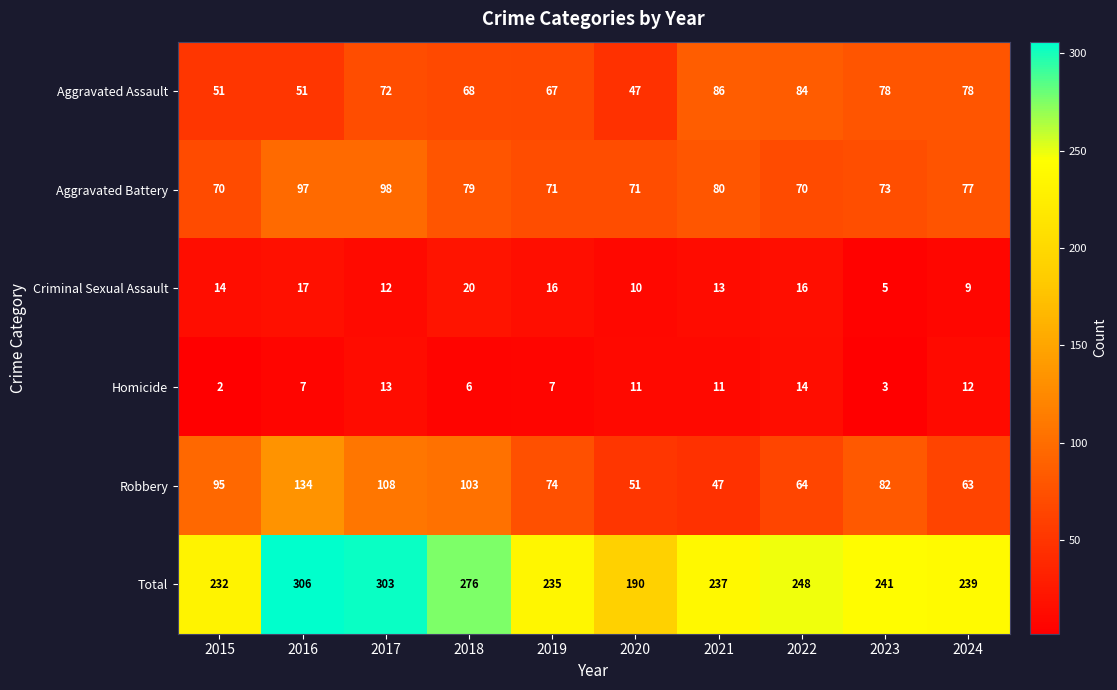

List the series in order of their peak value, highest first.

Total, Robbery, Aggravated Battery, Aggravated Assault, Criminal Sexual Assault, Homicide